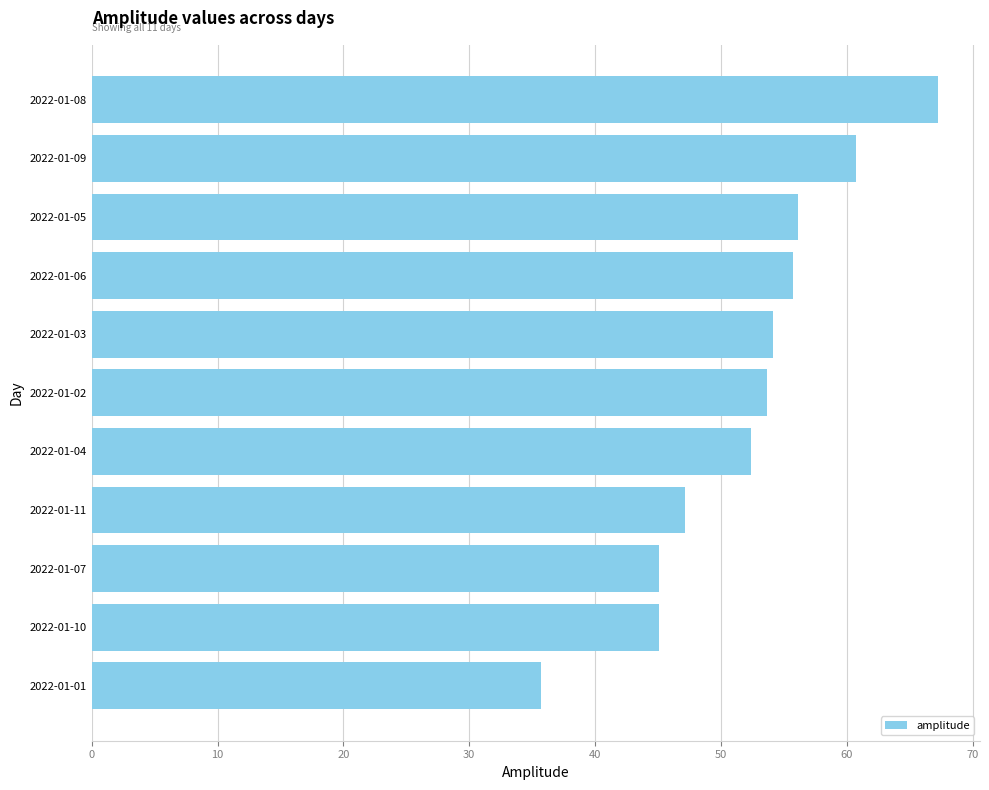

Reading top to bottom, extract all data points from this chart.

2022-01-08=67.2	2022-01-09=60.8	2022-01-05=56.1	2022-01-06=55.7	2022-01-03=54.2	2022-01-02=53.7	2022-01-04=52.4	2022-01-11=47.1	2022-01-07=45.1	2022-01-10=45.1	2022-01-01=35.7